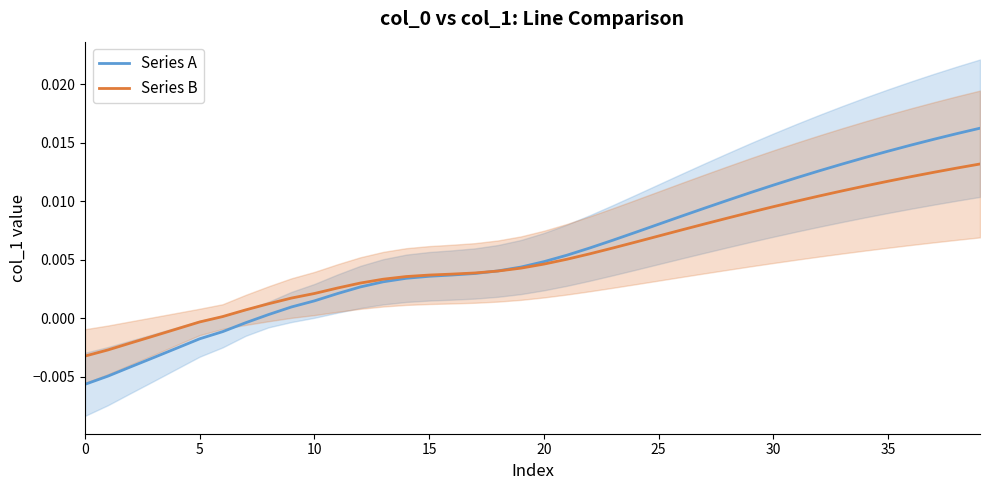

Which series has the widest spread of values?

Series A